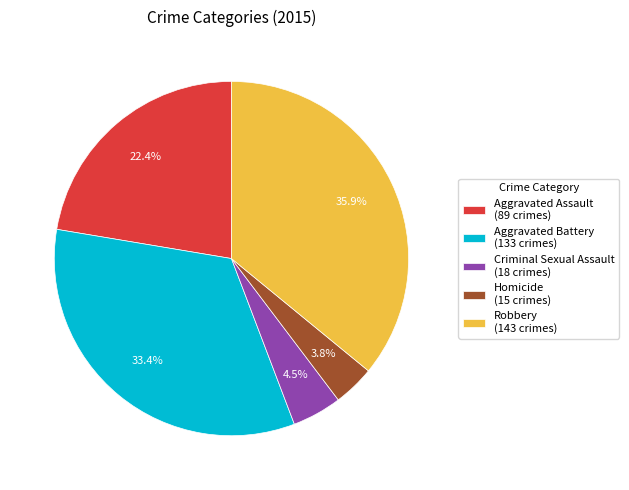

What is the smallest slice in the pie chart?

Homicide